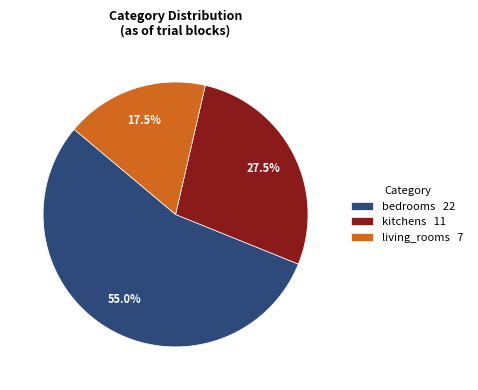

Is bedrooms 22 the majority of the pie?

Yes